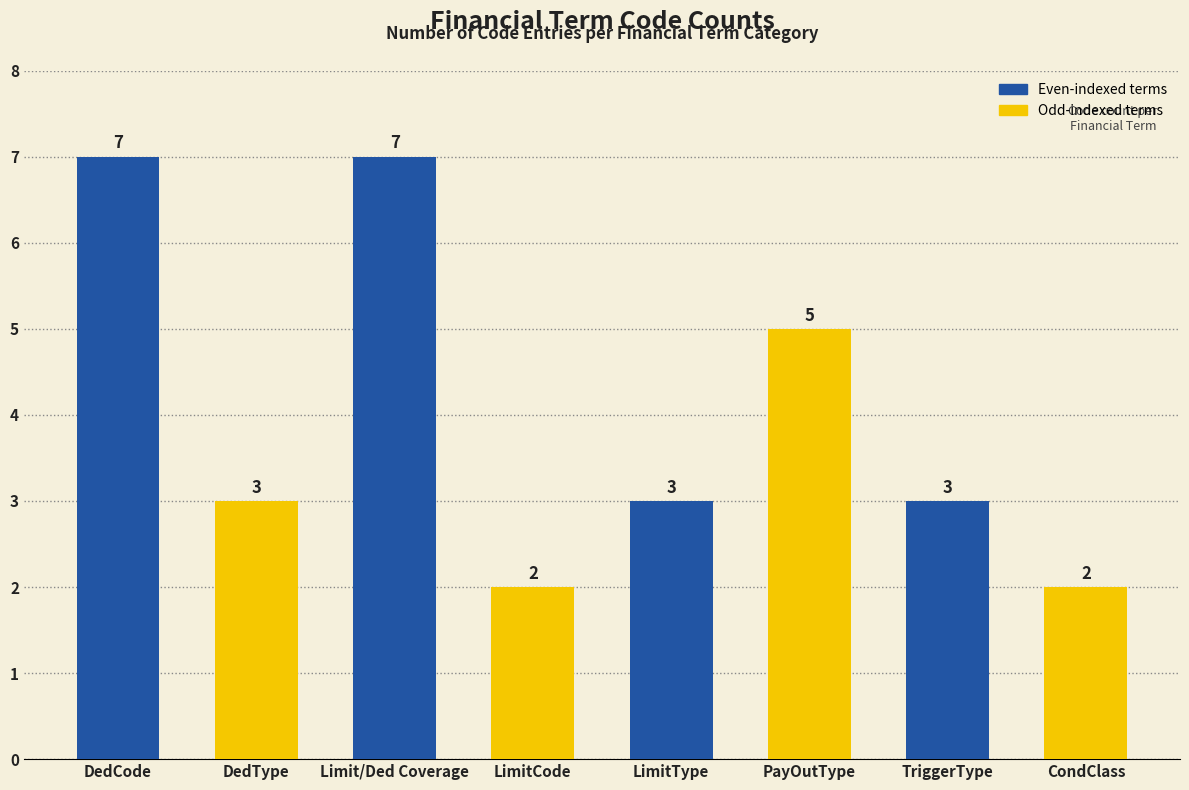

Are the bars horizontal?

No